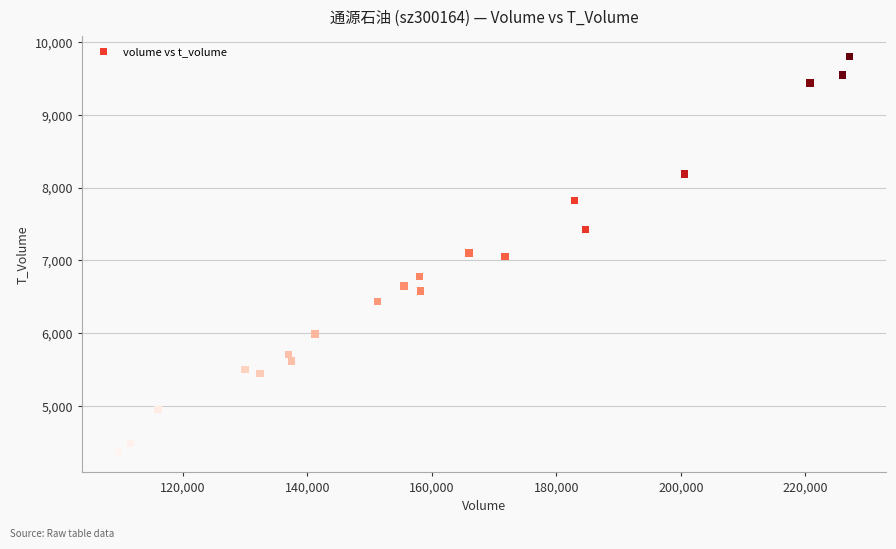

What is the range of Y values (max minus min)?

5449